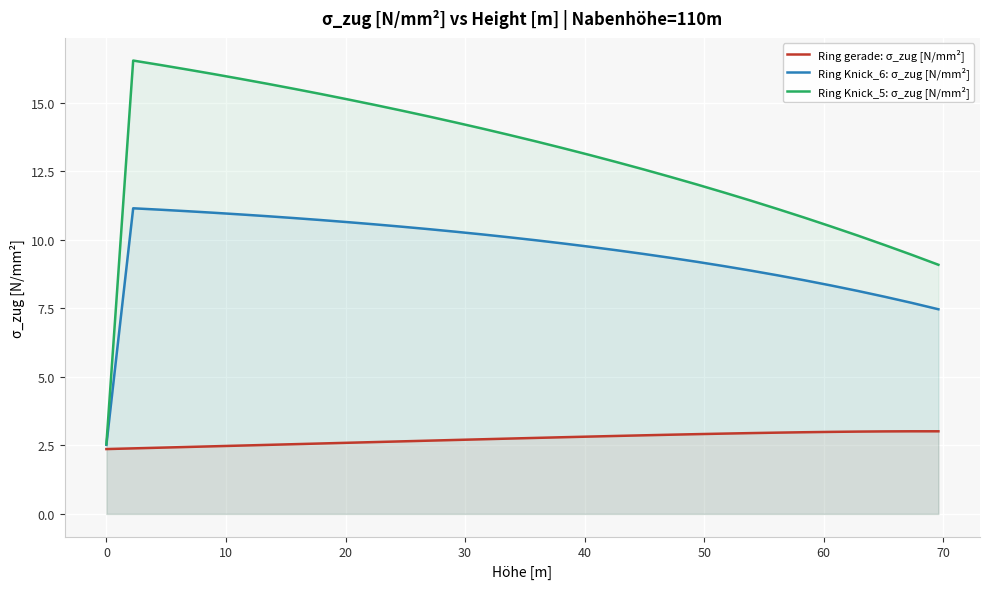

Rank the series by their maximum value, from highest to lowest.

Ring Knick_5: σ_zug [N/mm²], Ring Knick_6: σ_zug [N/mm²], Ring gerade: σ_zug [N/mm²]